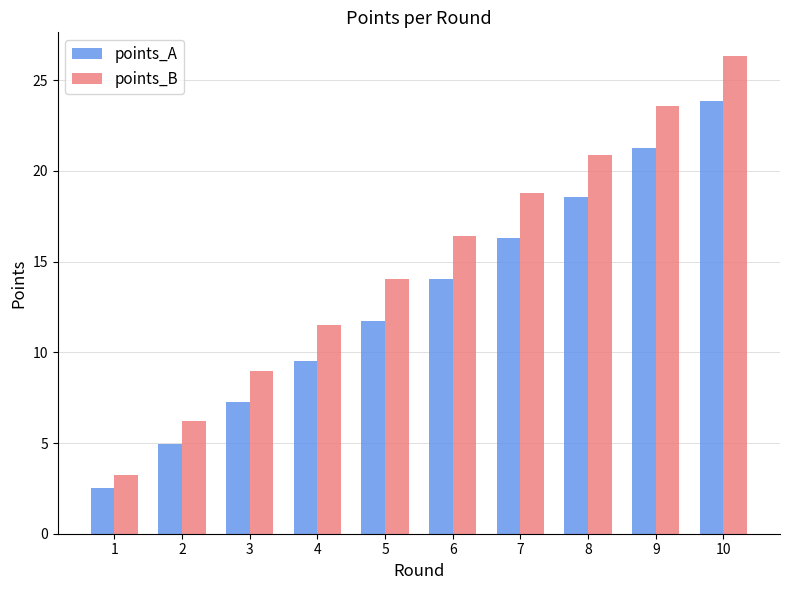

What is the spread (max minus min) of values at 2?

1.3